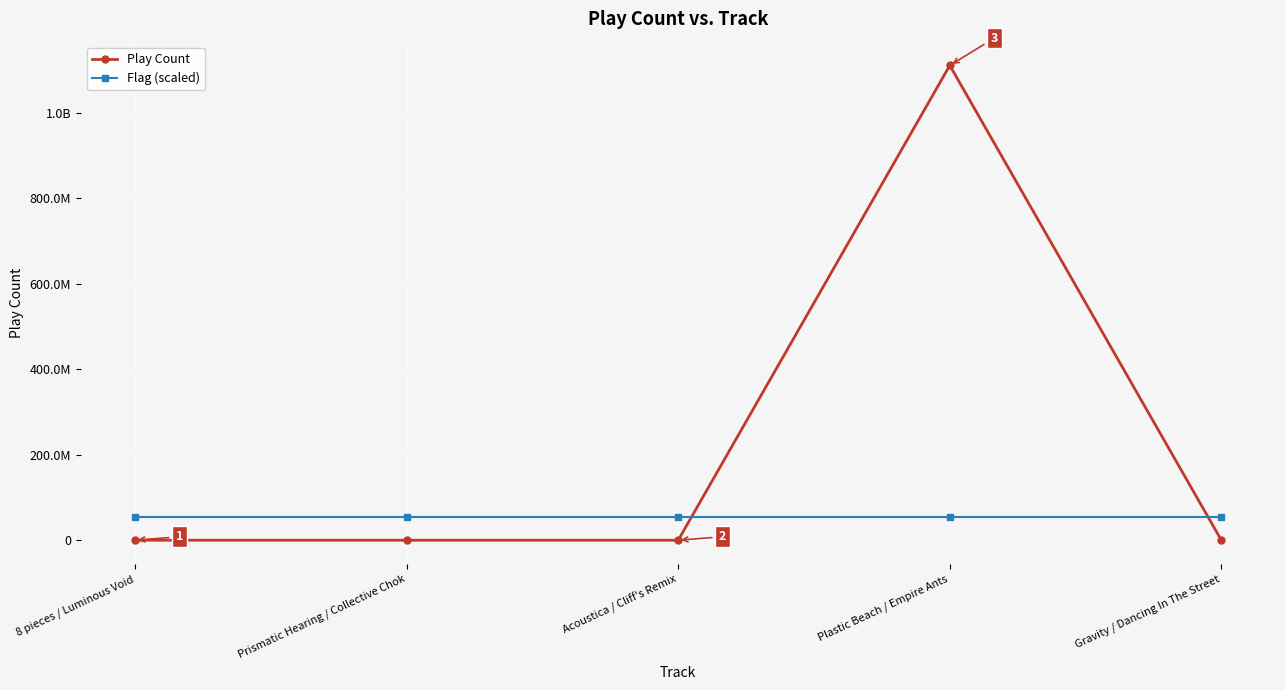

What is the spread (max minus min) of values at Plastic Beach / Empire Ants?

1055618040.8